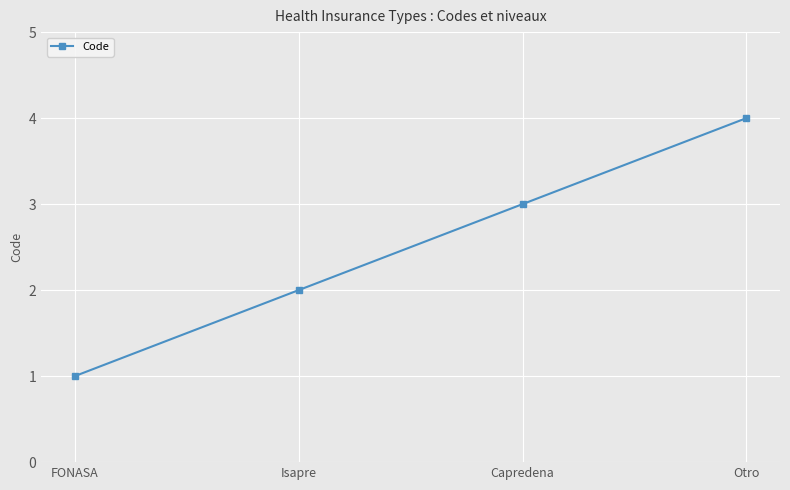

List the labels in order of value, smallest first.

FONASA, Isapre, Capredena, Otro